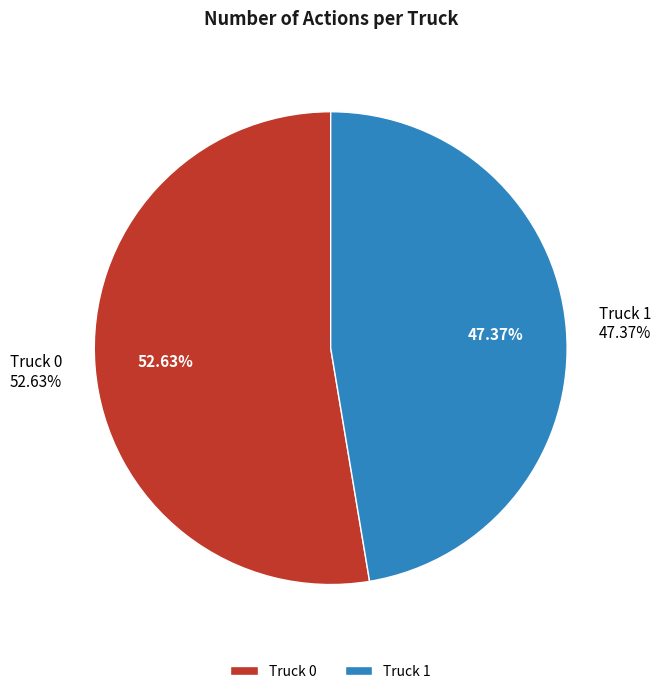

What is the ratio of the value at Truck 1 to the value at Truck 0?

0.9